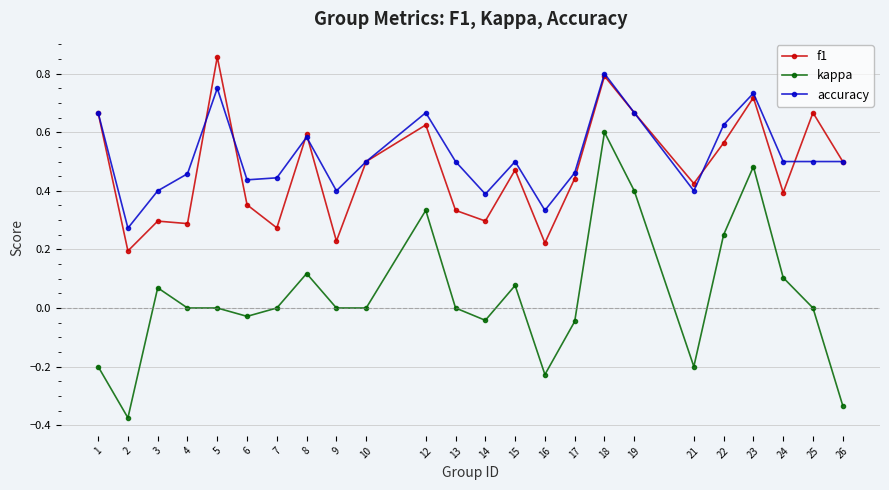

True or false: f1 and kappa cross at least once.

False